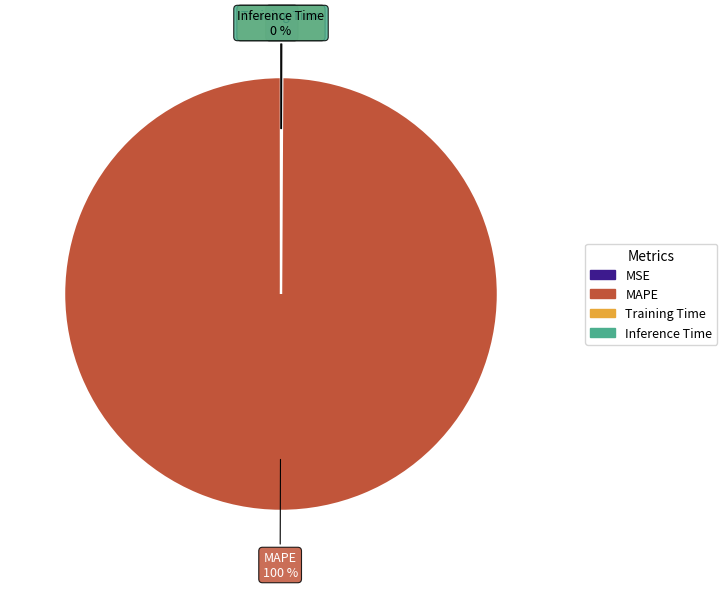

To the nearest percent, what is the difference between the largest and smallest slice percentages?

100%